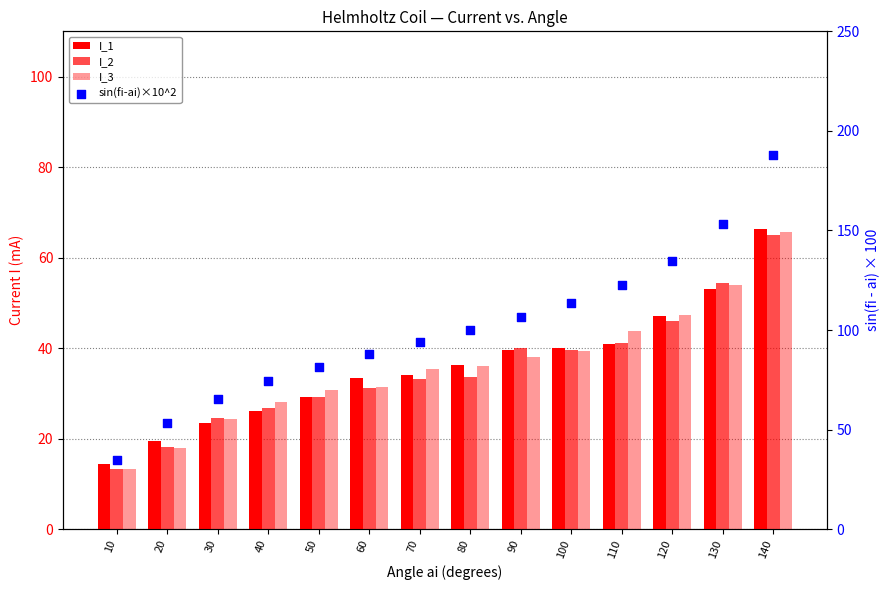

What are all the series names shown in the legend?

I_1, I_2, I_3, sin(fi-ai)×10^2